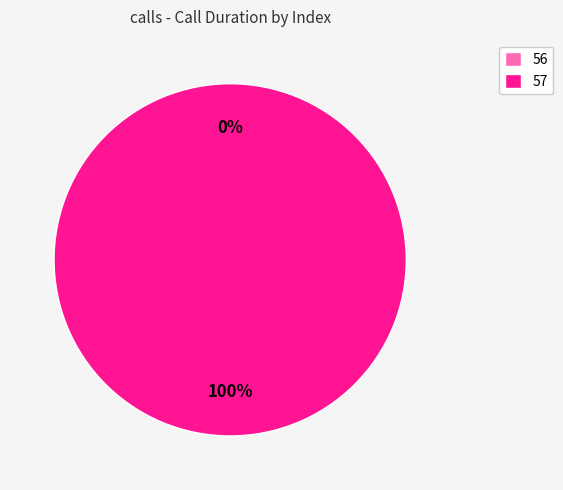

Which category accounts for the majority?

57